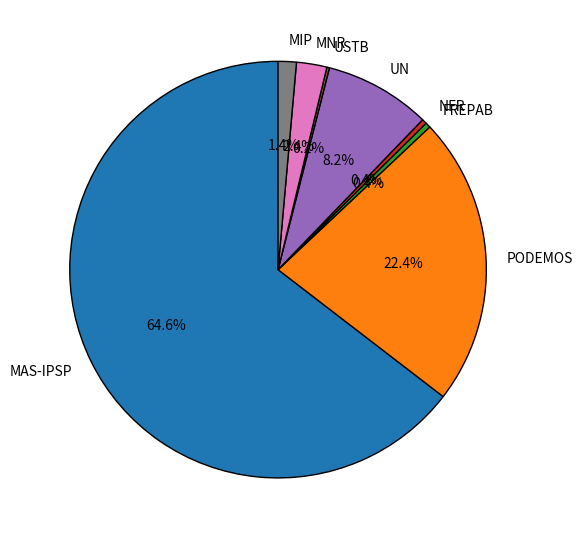

Is it true that NFR is 0% of the pie?

True